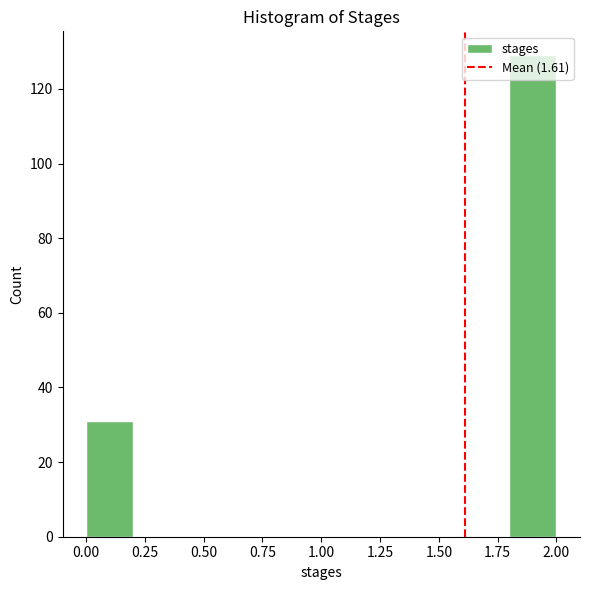

Reading left to right, list every bar in this chart as the range it spans on the x-axis followed by its height. The values are not printed on the chart, so give them approximately, as read against the axis.

0.0 to 0.2: 32
0.2 to 0.4: 0
0.4 to 0.6: 0
0.6 to 0.8: 0
0.8 to 1.0: 0
1.0 to 1.2: 0
1.2 to 1.4: 0
1.4 to 1.6: 0
1.6 to 1.8: 0
1.8 to 2.0: 130